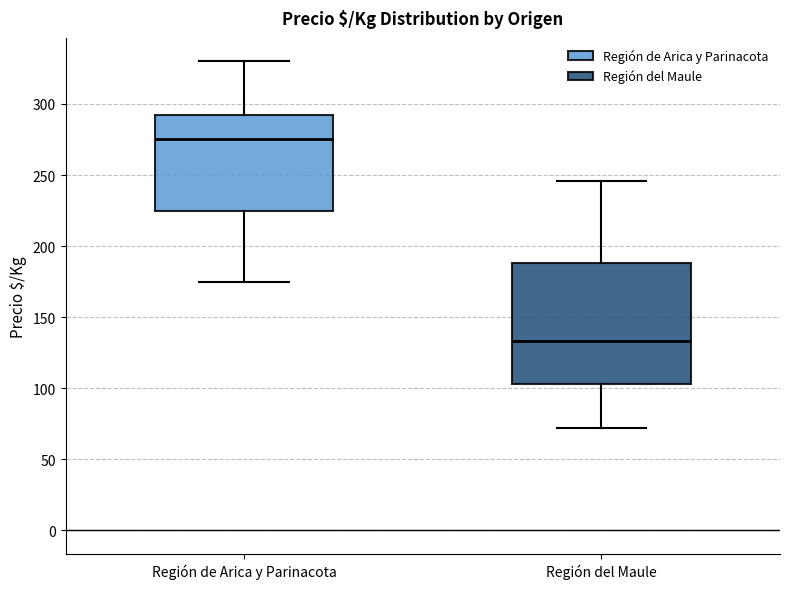

Where does the median line of the box for Región del Maule sit on the y-axis? The values are not printed on the chart, so give them approximately, as read against the axis.

135